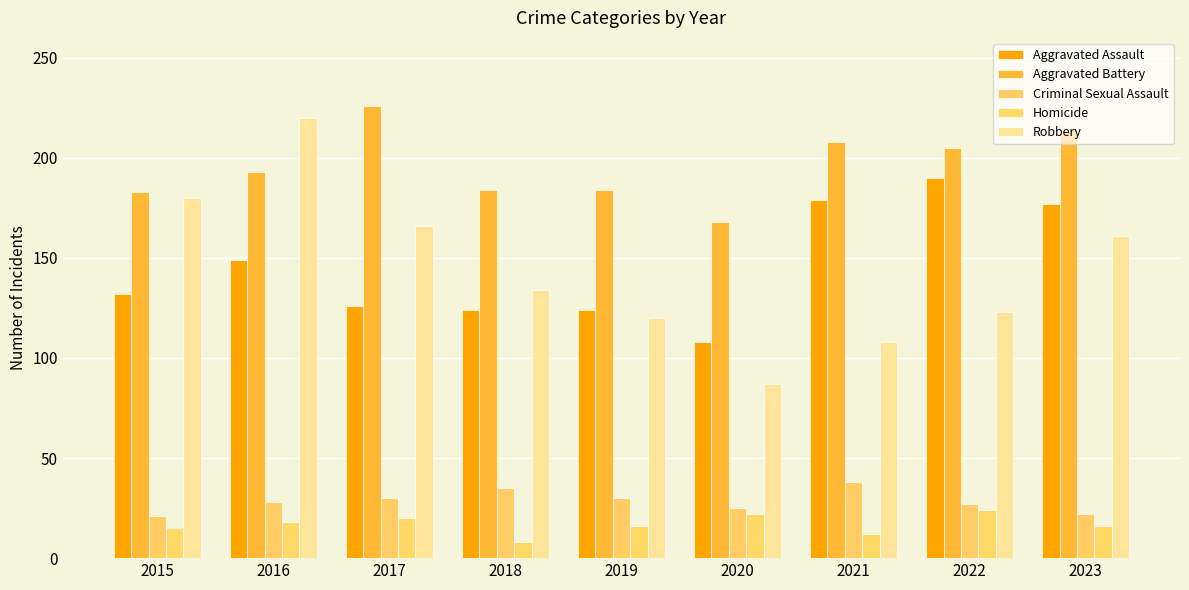

The value of Criminal Sexual Assault at 2017 is 39. True or false?

False